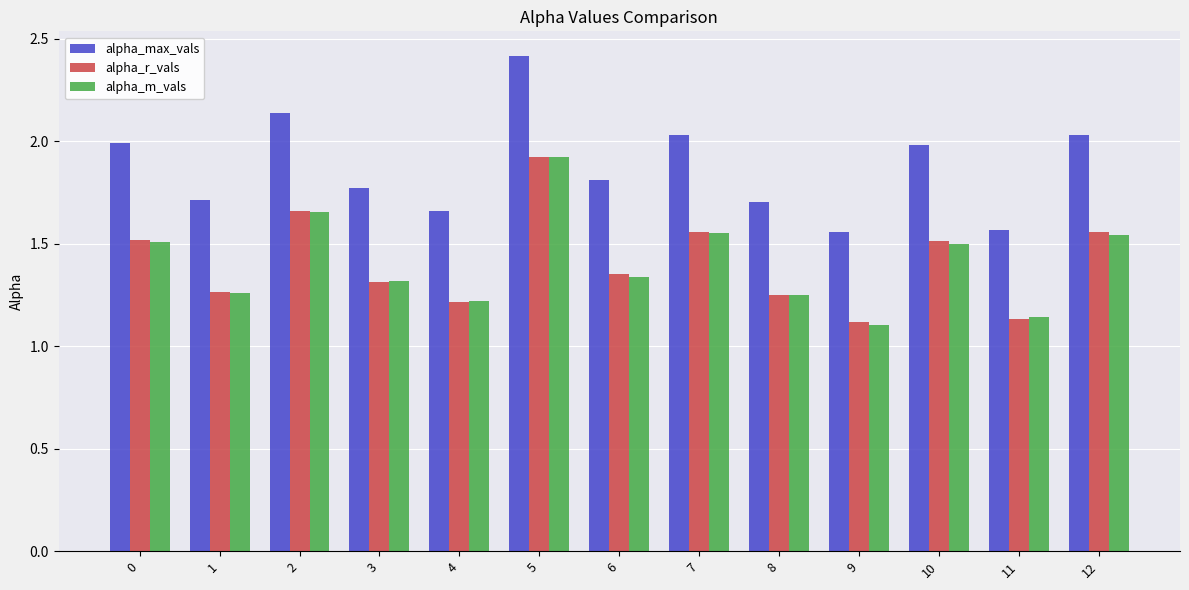

What is the difference between the alpha_max_vals values at 5 and 1?

0.7